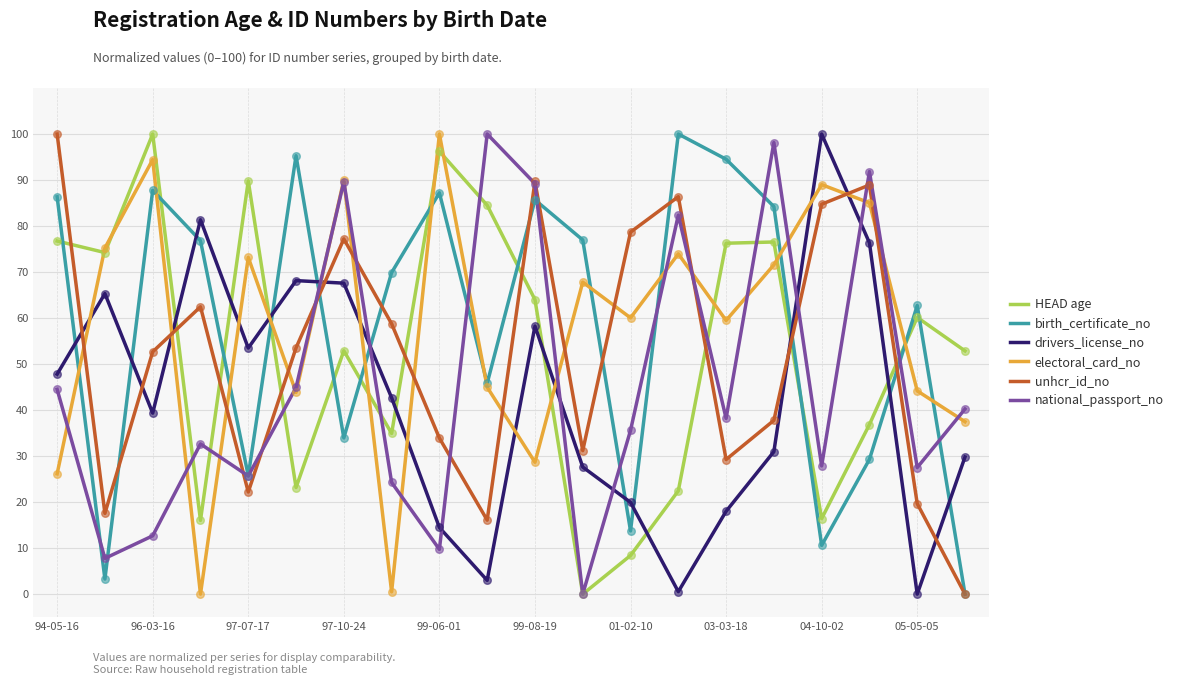

How many times do electoral_card_no and drivers_license_no cross each other?

11